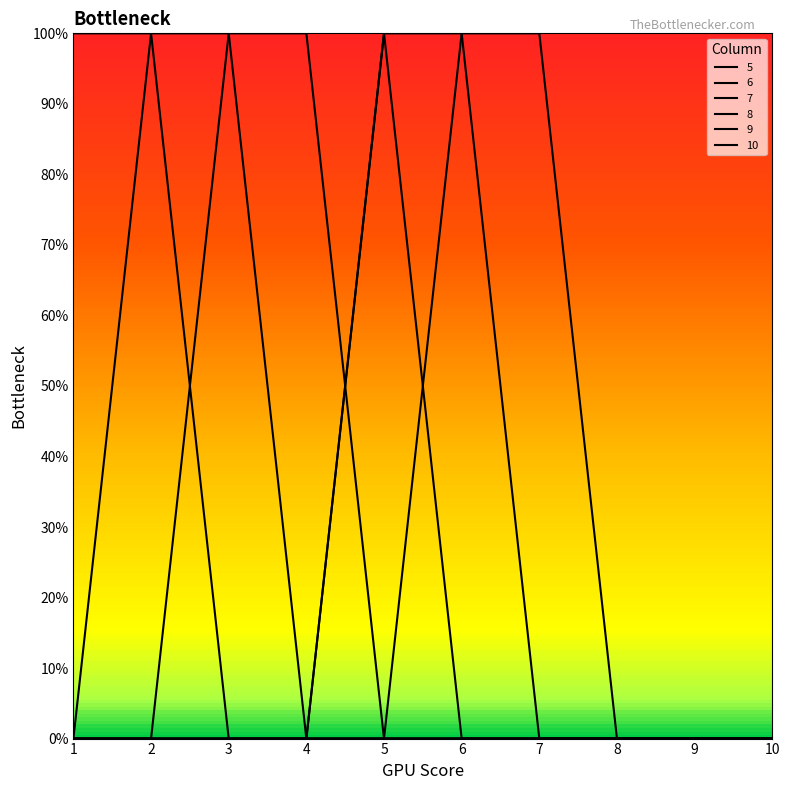

Does the chart display data point markers on the line(s)?

No